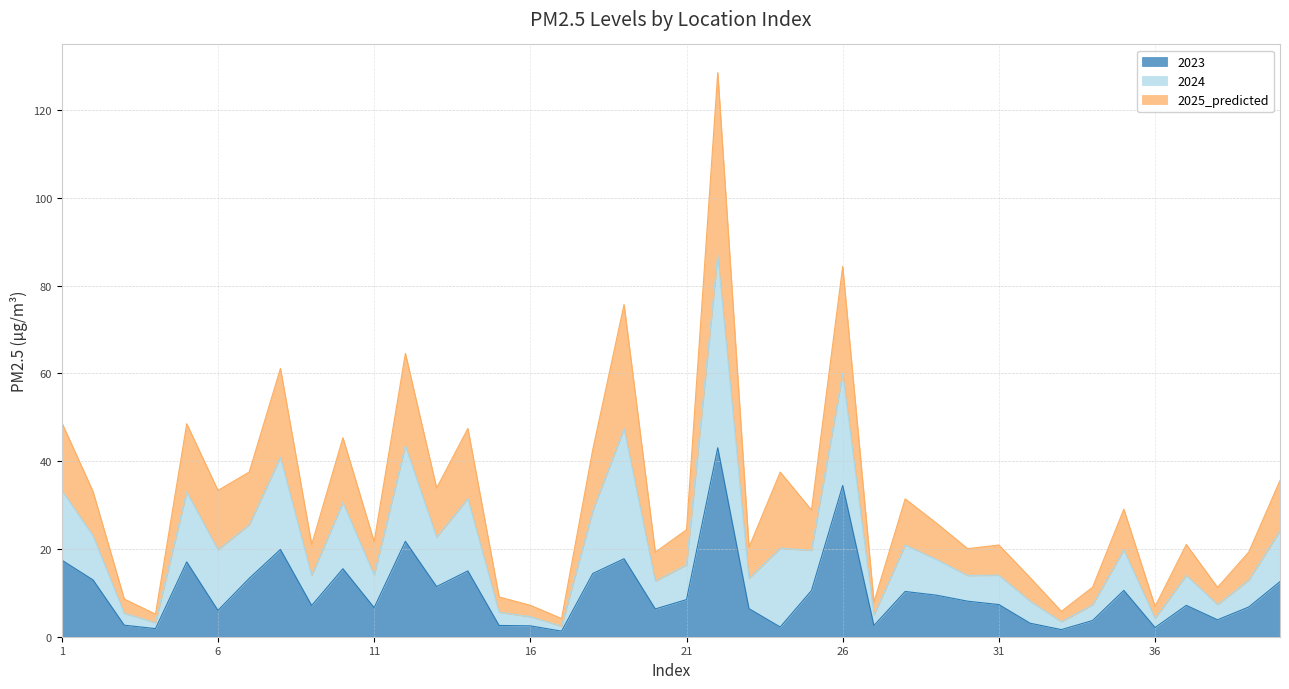

Is the value of 2023 at 35 greater than the value of 2024 at 8?

No